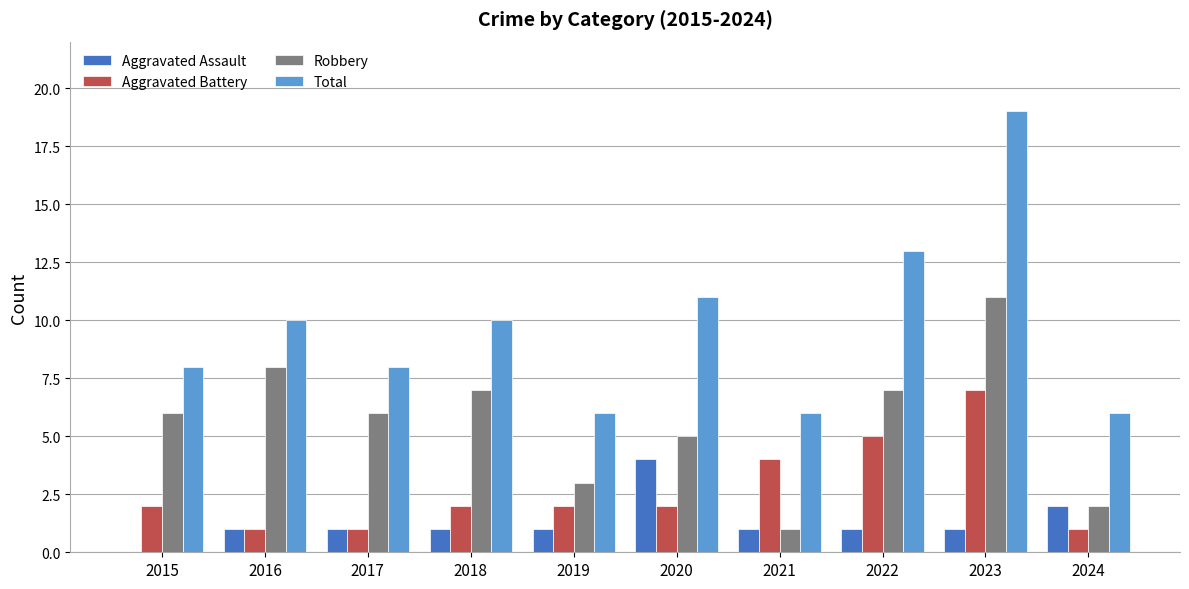

What is the sum of all Aggravated Battery values?

27